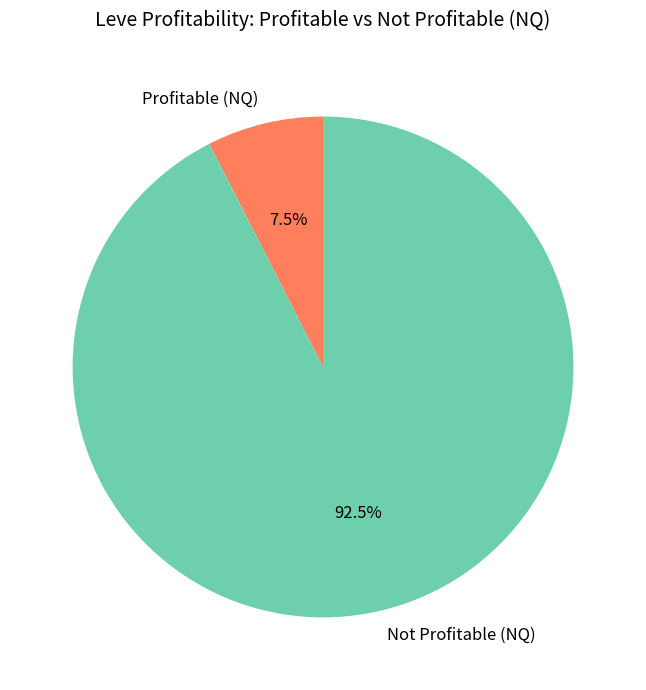

Rank the categories by value from lowest to highest.

Profitable (NQ), Not Profitable (NQ)